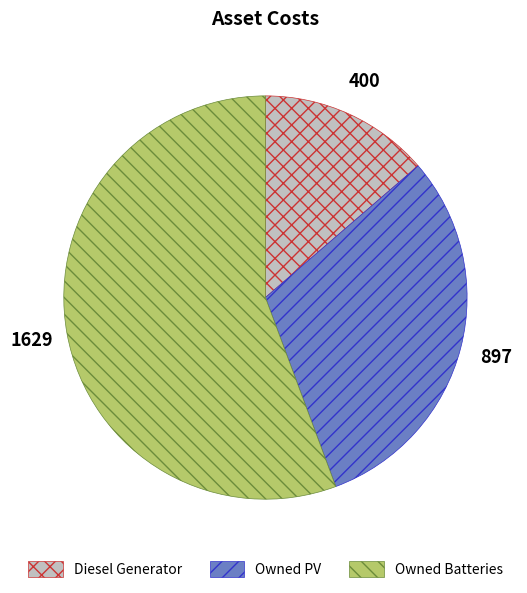

Count the number of slices in the pie.

3